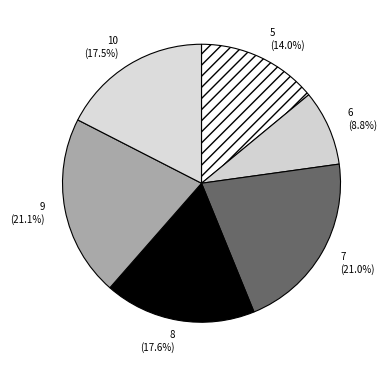

What is the ratio of the value at 8 to the value at 6?

2.0